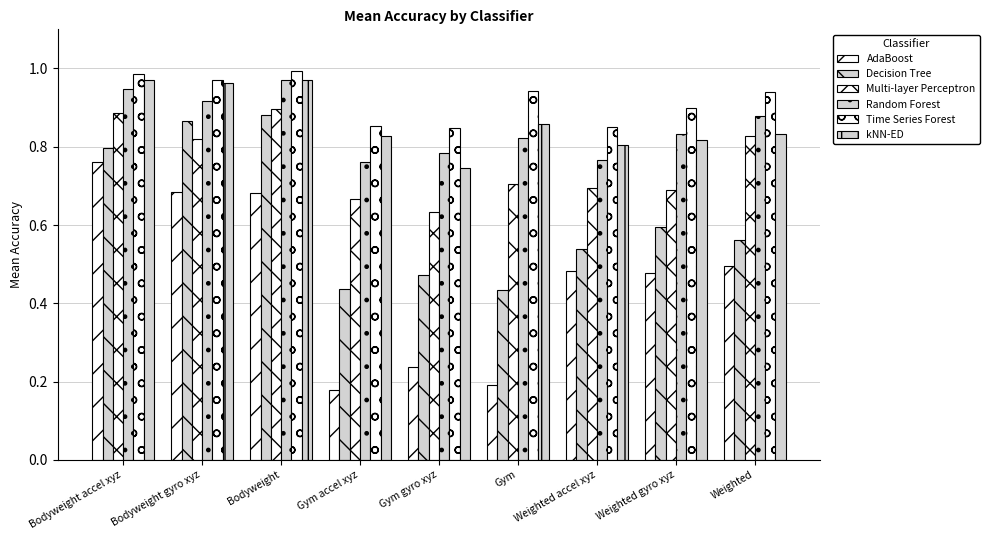

How many data points does each series have?

9